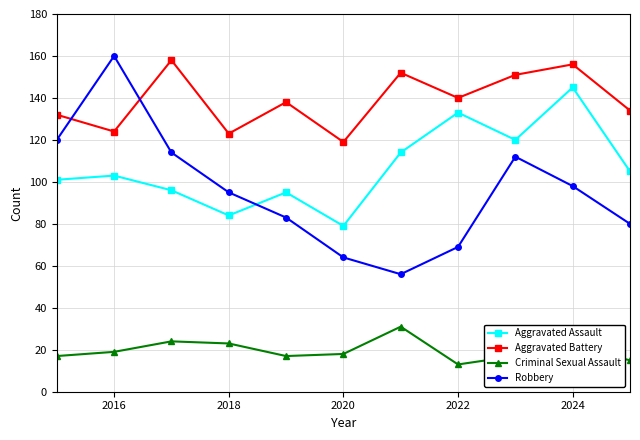

At how many categories does at least one series exceed 35?

11